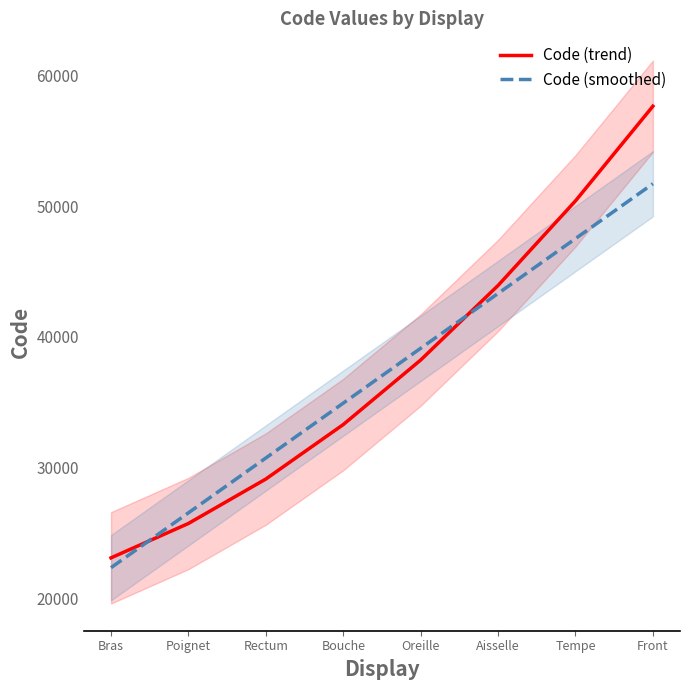

At which label is Code (smoothed) closest to 37034?

Bouche